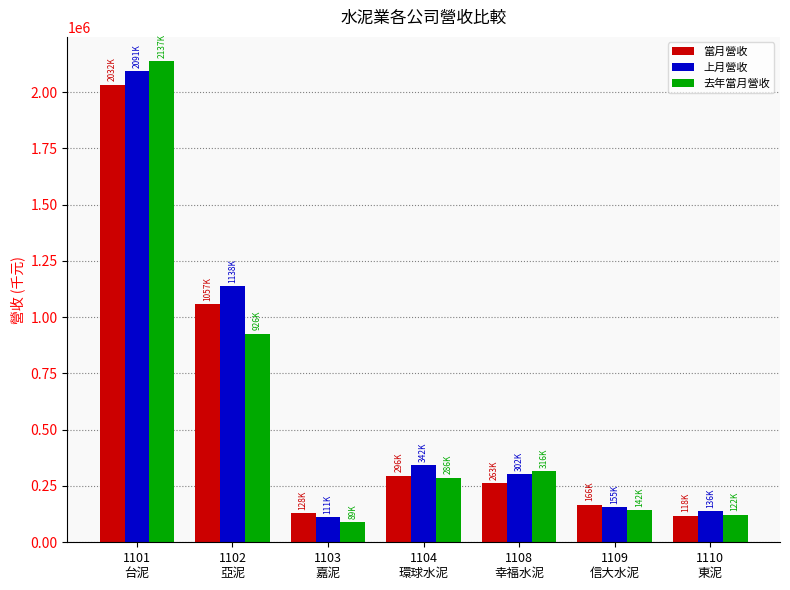

What is the lowest value of the 上月營收 series?

111881